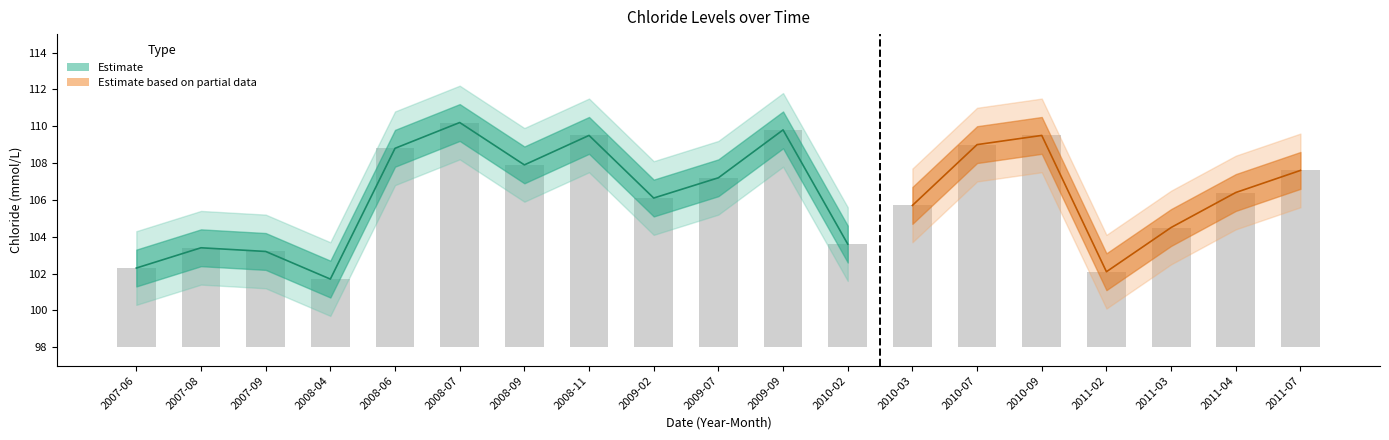

True or false: the data shows 13.3 at 2011-04.

False